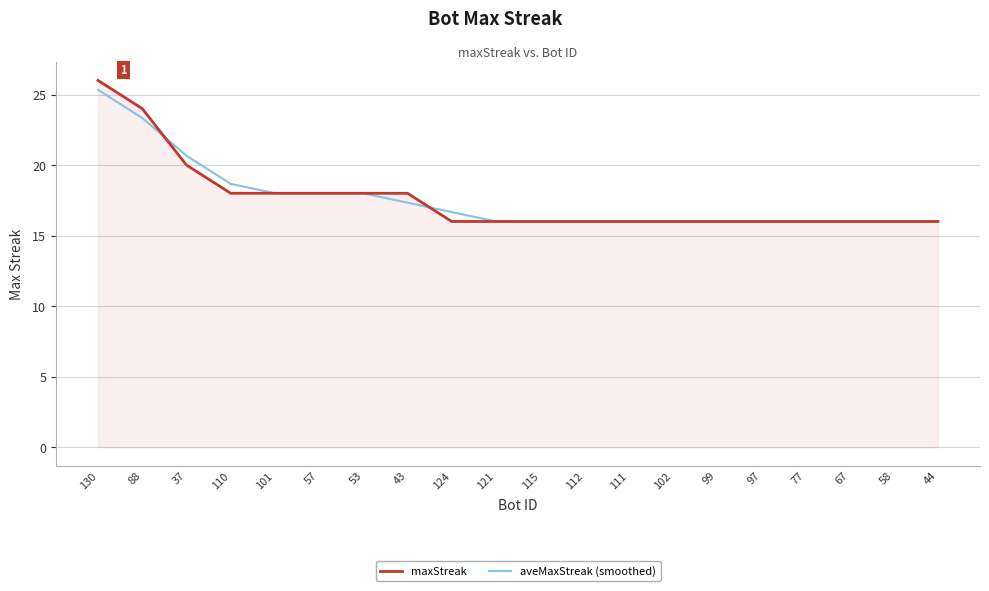

At how many categories does at least one series exceed 23?

2